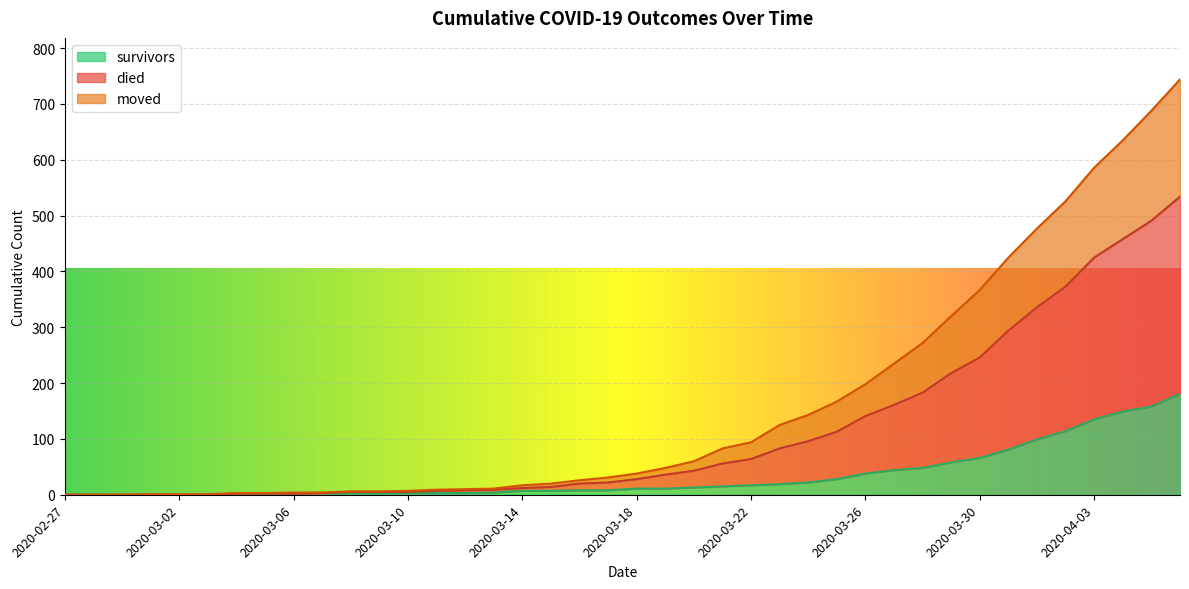

At which label does died first exceed 38?

2020-03-19